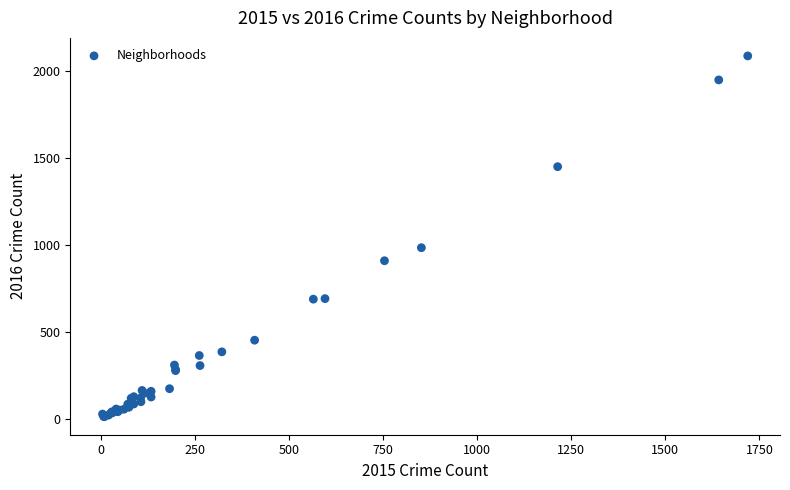

What Y value in the scatter plot is closest to 1048?

983